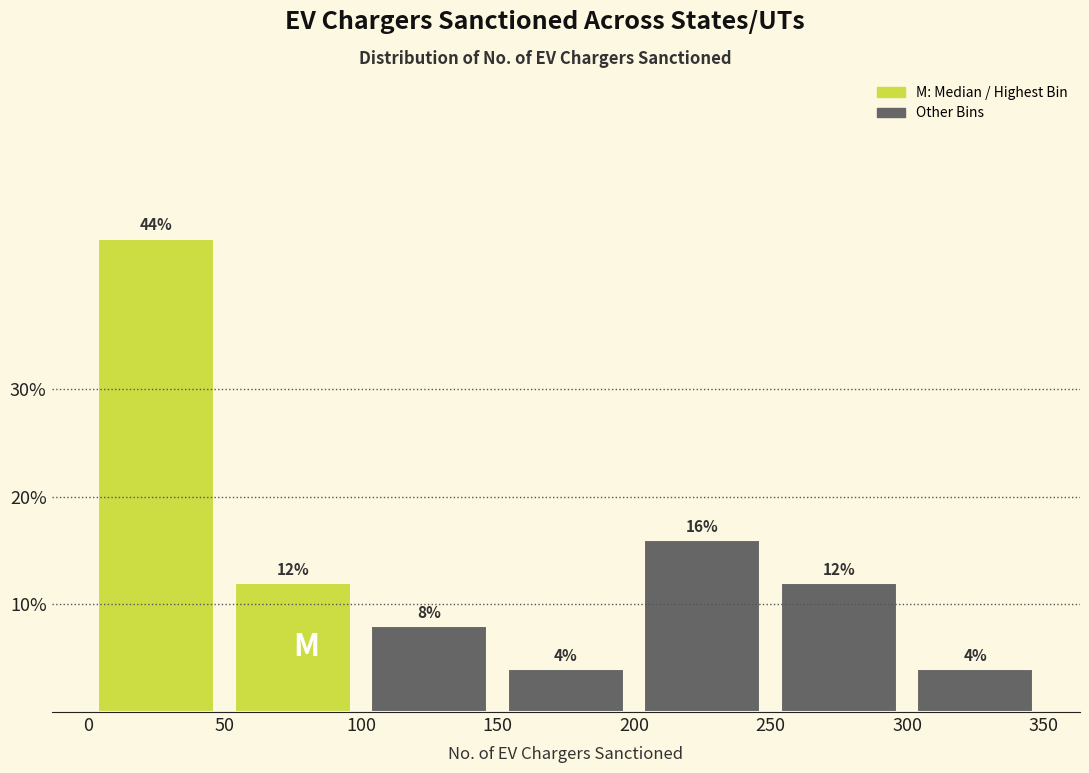

Which range on the x-axis has the tallest bar?

0 to 50